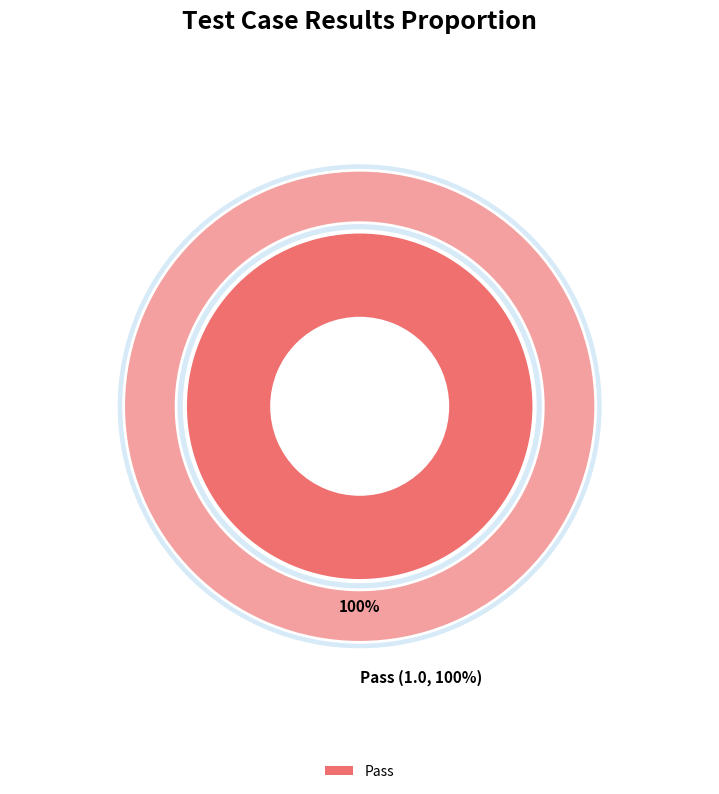

Is it true that Not executed is 1% of the pie?

False